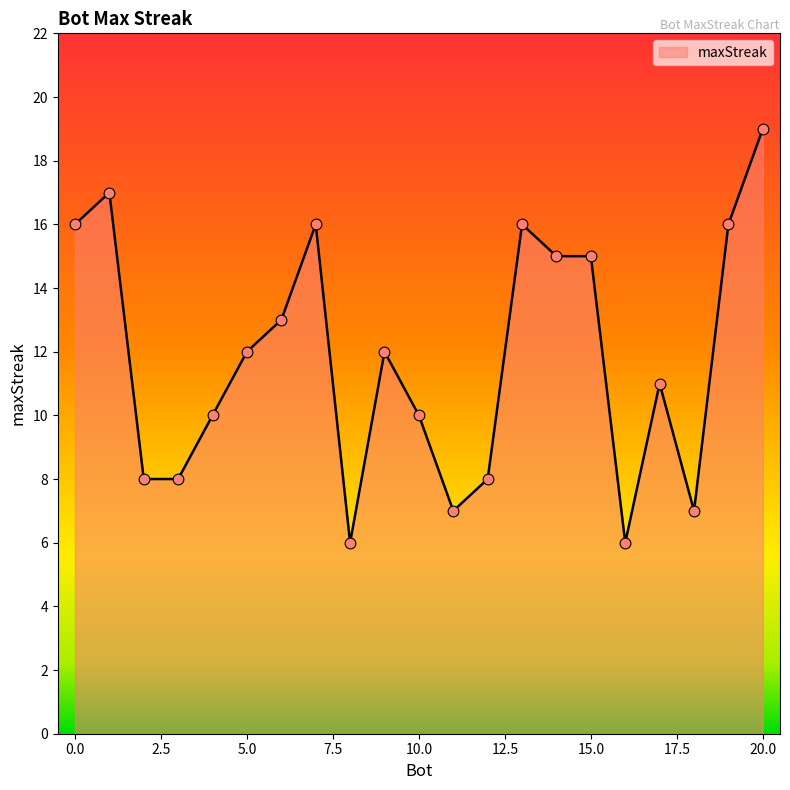

What is the smallest value displayed?

6